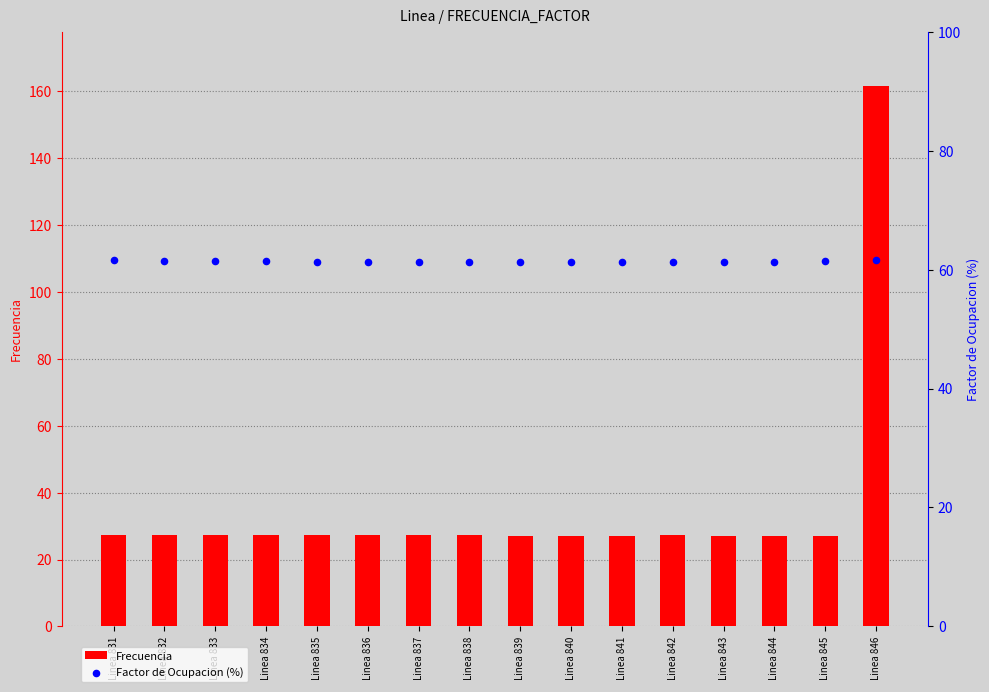

Which series has the widest spread of Y values?

Frecuencia